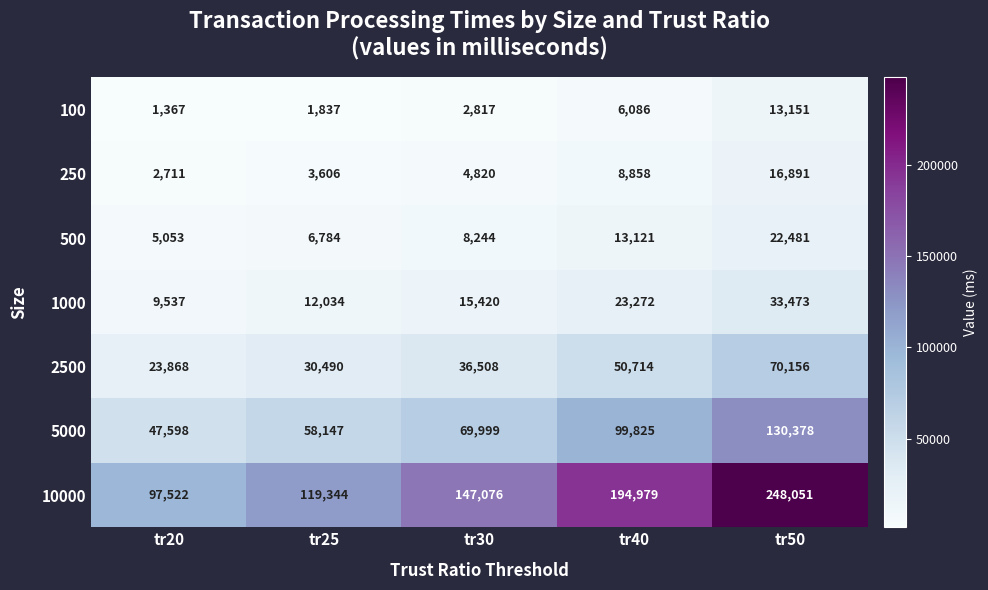

How many values in the 250 series are below 4820?

2